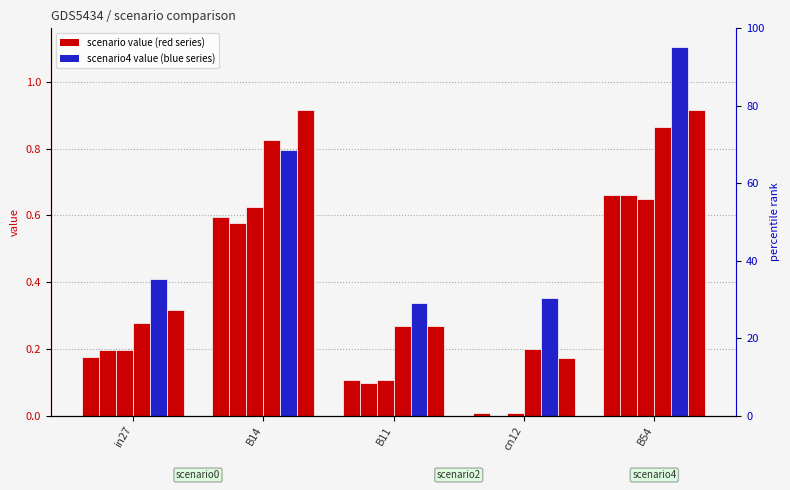

Rank the series at B54 from highest to lowest value.

job535_scenario4_1081, job533_scenario2_1075, job534_scenario2_1079, job518_scenario0_1034, job524_scenario0_1053, job532_scenario0_1074